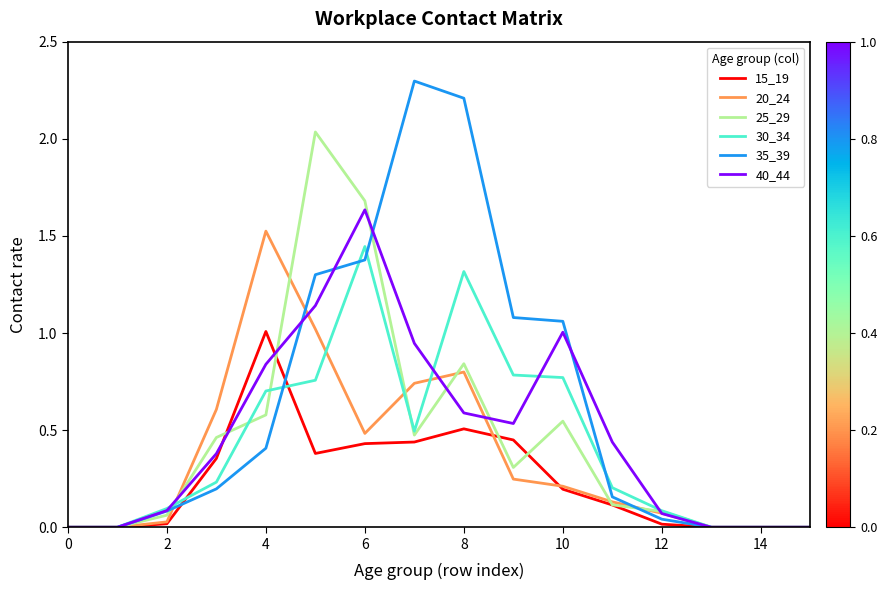

List the series in order of their peak value, highest first.

35_39, 25_29, 40_44, 20_24, 30_34, 15_19